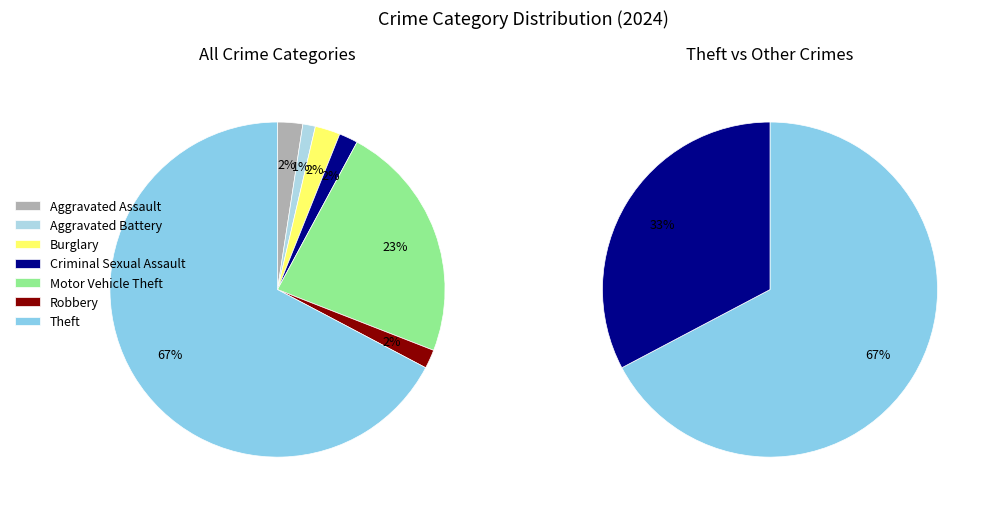

How many slices are in this pie chart?

7